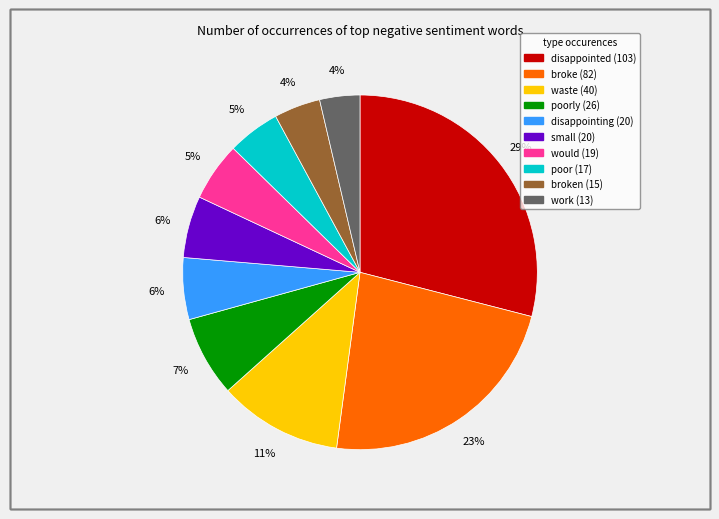

Is there any slice that represents more than half of the pie?

No